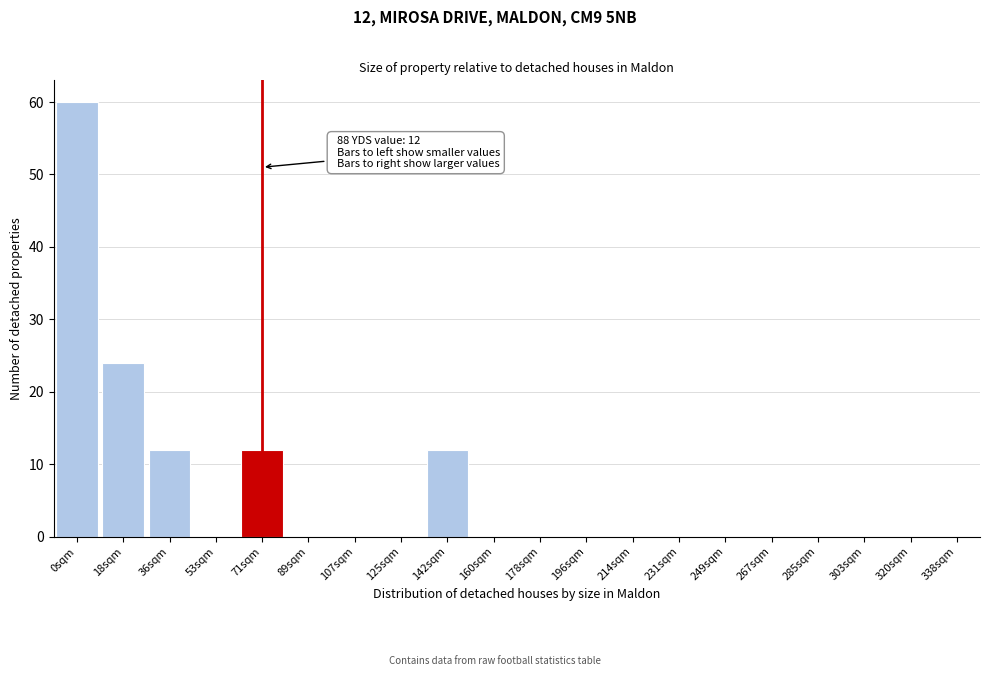

Reading left to right, what are all the values shown in this chart?

0sqm=60	18sqm=24	36sqm=12	53sqm=0	71sqm=12	89sqm=0	107sqm=0	125sqm=0	142sqm=12	160sqm=0	178sqm=0	196sqm=0	214sqm=0	231sqm=0	249sqm=0	267sqm=0	285sqm=0	303sqm=0	320sqm=0	338sqm=0